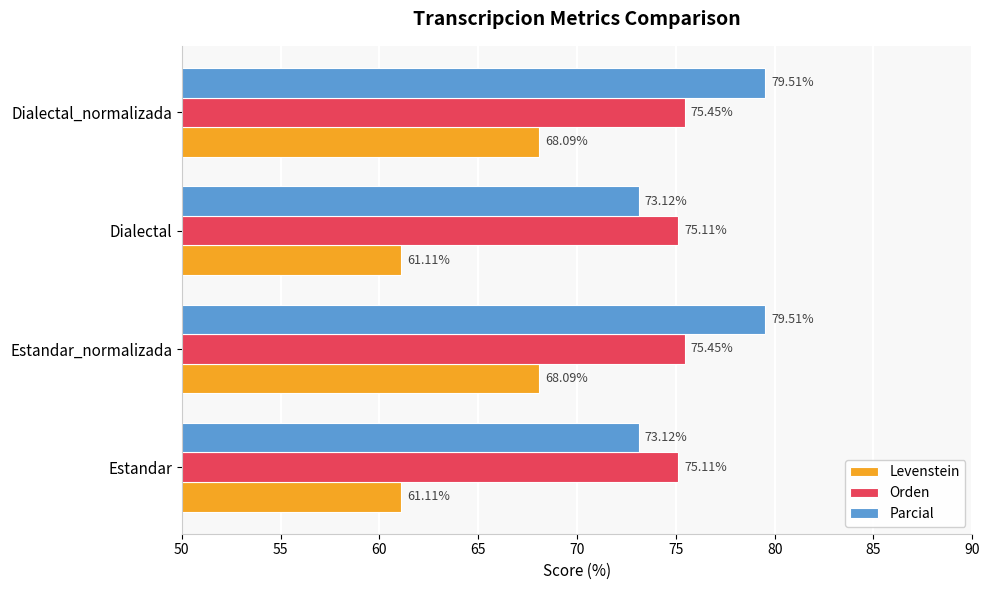

What is the sum of all Parcial values?

305.3